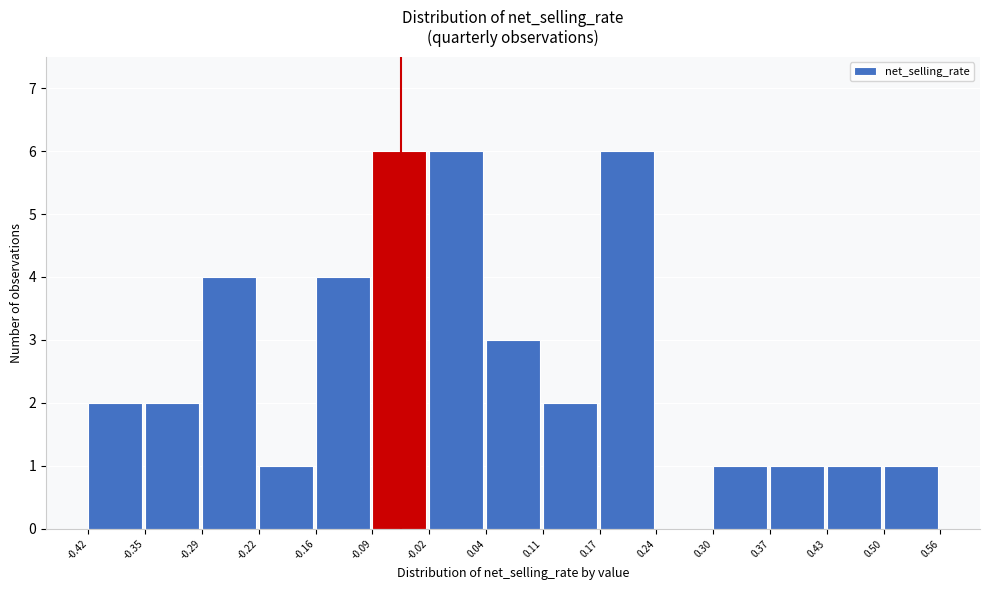

Reading left to right, list every bar in this chart as the range it spans on the x-axis followed by its height. The values are not printed on the chart, so give them approximately, as read against the axis.

-0.42 to -0.35: 2
-0.35 to -0.29: 2
-0.29 to -0.22: 4
-0.22 to -0.16: 1
-0.16 to -0.09: 4
-0.09 to -0.02: 6
-0.02 to 0.04: 6
0.04 to 0.11: 3
0.11 to 0.17: 2
0.17 to 0.24: 6
0.24 to 0.30: 0
0.30 to 0.37: 1
0.37 to 0.43: 1
0.43 to 0.50: 1
0.50 to 0.56: 1